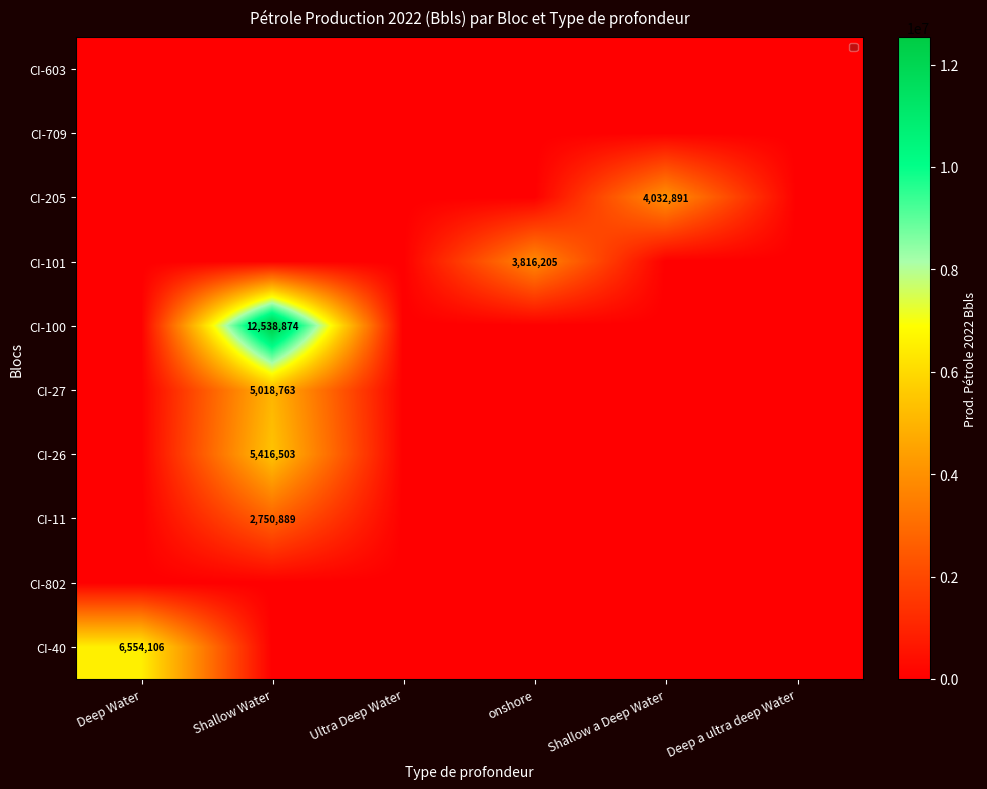

The CI-100 series shows 3510388 at Shallow Water. True or false?

False